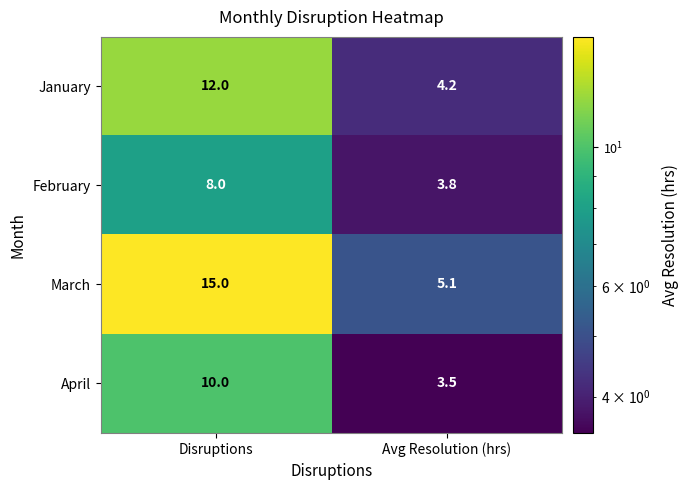

The value of March at Avg Resolution (hrs) is 6.8. True or false?

False